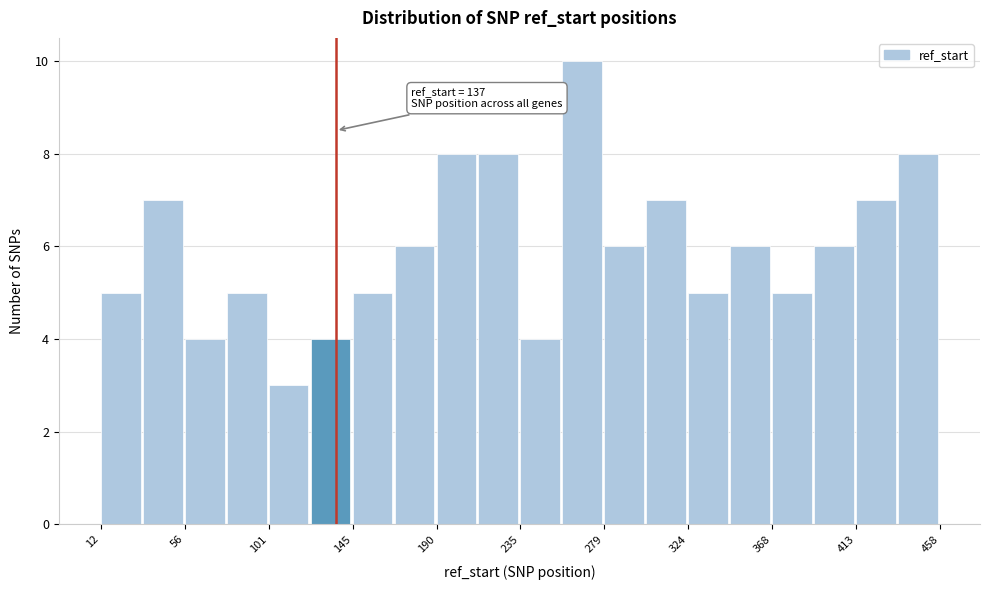

Over which range of the x-axis is the bar tallest?

255 to 280